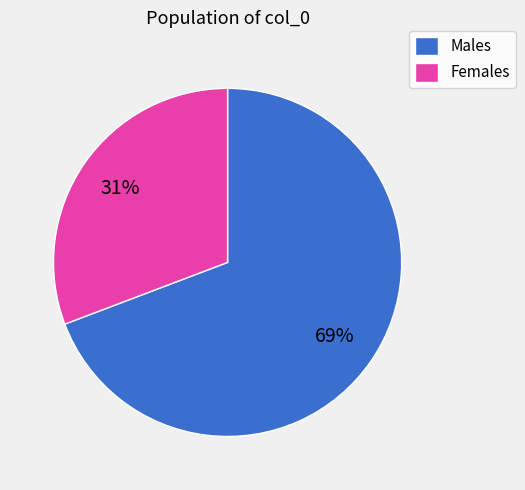

To the nearest percent, what is the difference between the Females and Males slice percentages?

38%